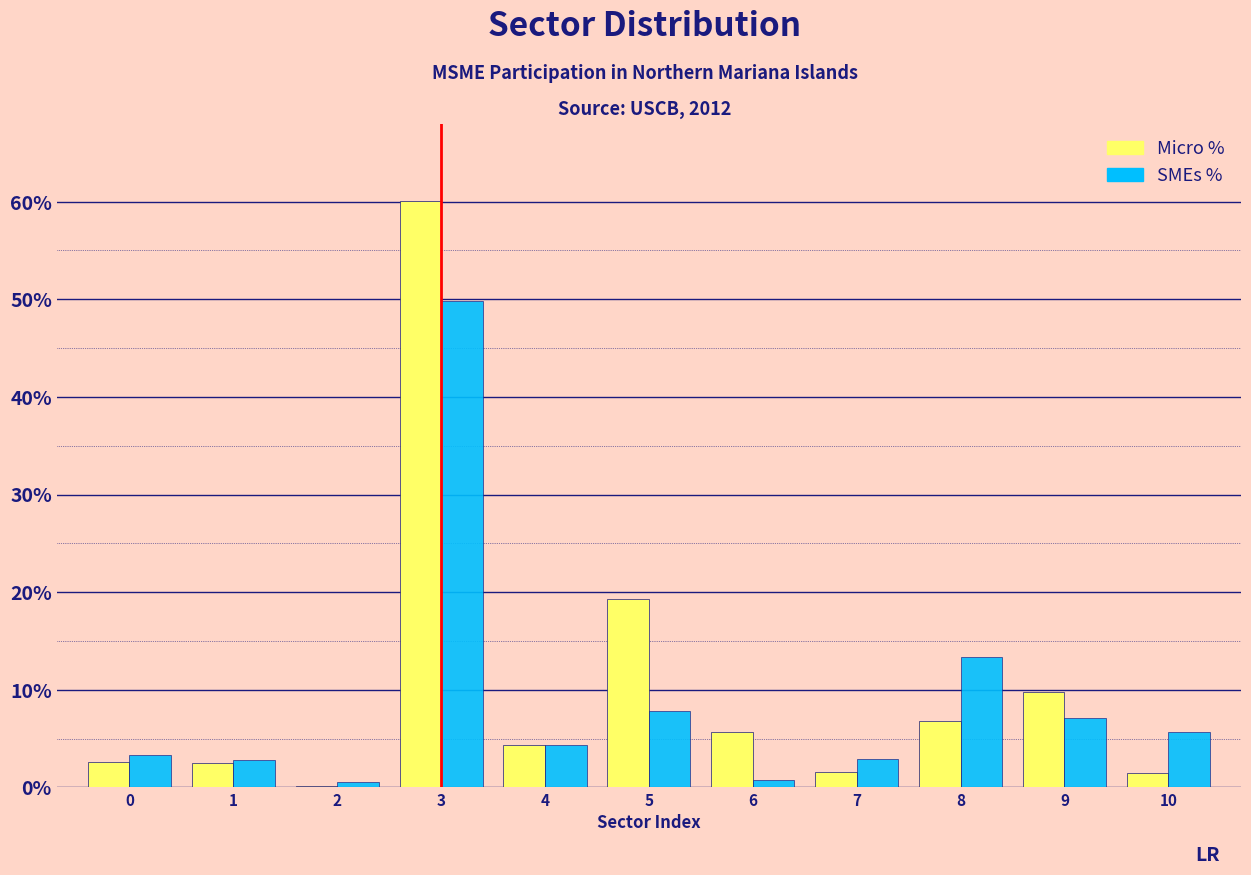

What is the maximum value for SMEs %?

49.8